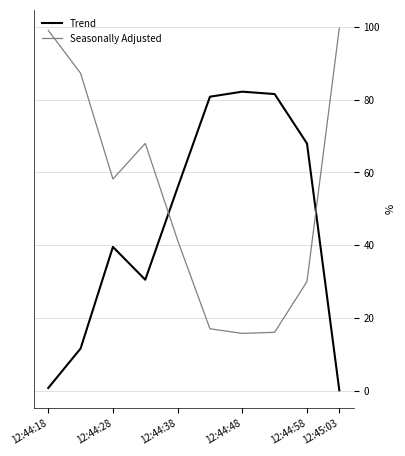

List the series in order of their peak value, lowest first.

Trend, Seasonally Adjusted